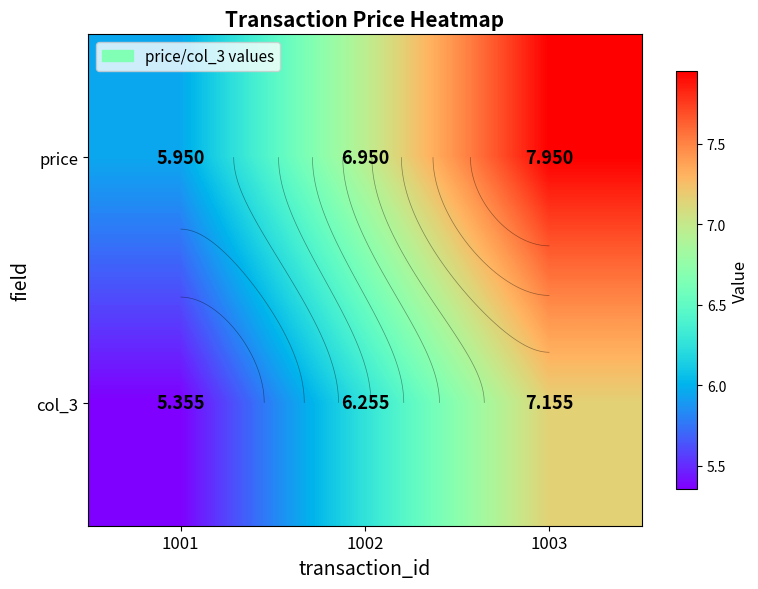

How many values in the price series exceed 6?

2